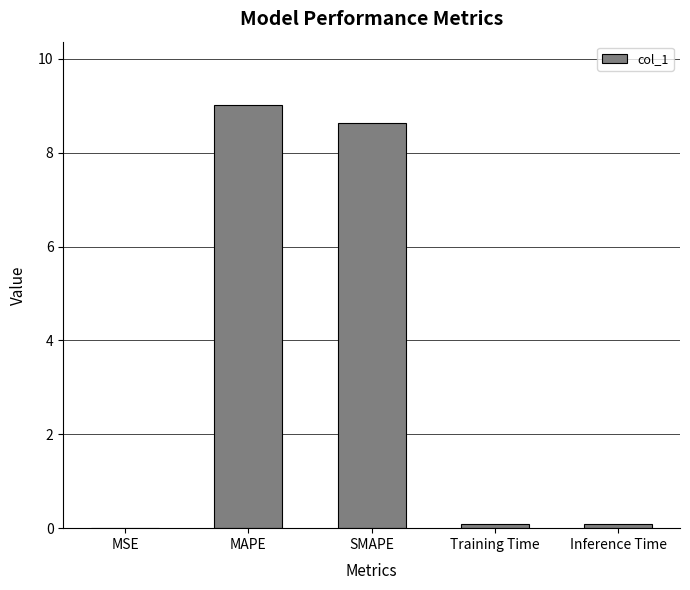

The chart shows a value of 9.0 at MAPE. True or false?

True